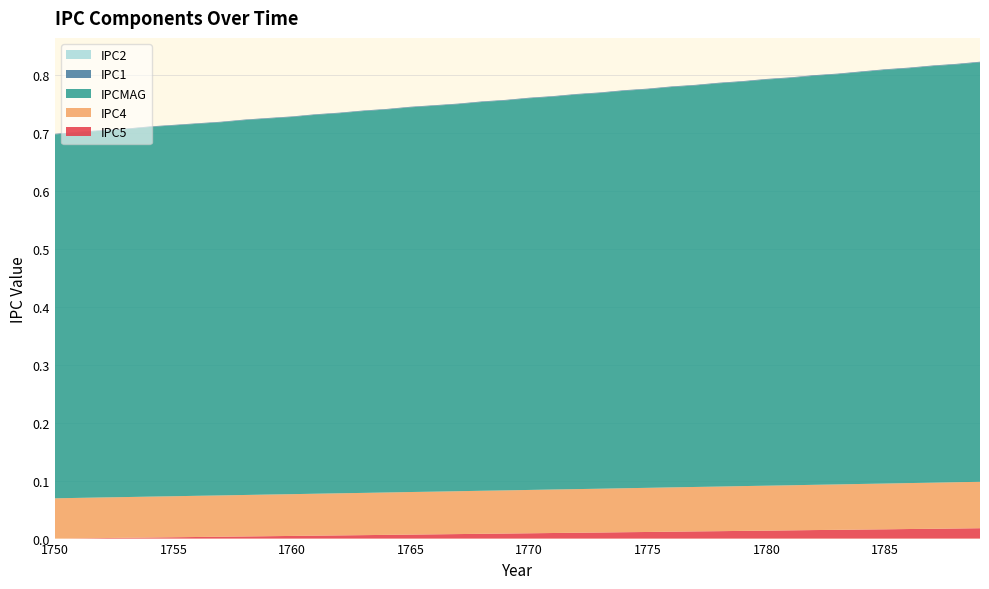

Reading right to left, what are all the values shown in this chart?

IPC5: 1789=0.0	1788=0.0	1787=0.0	1786=0.0	1785=0.0	1784=0.0	1783=0.0	1782=0.0	1781=0.0	1780=0.0	1779=0.0	1778=0.0	1777=0.0	1776=0.0	1775=0.0	1774=0.0	1773=0.0	1772=0.0	1771=0.0	1770=0.0	1769=0.0	1768=0.0	1767=0.0	1766=0.0	1765=0.0	1764=0.0	1763=0.0	1762=0.0	1761=0.0	1760=0.0	1759=0.0	1758=0.0	1757=0.0	1756=0.0	1755=0.0	1754=0.0	1753=0.0	1752=0.0	1751=0.0	1750=0.0
IPC4: 1789=0.1	1788=0.1	1787=0.1	1786=0.1	1785=0.1	1784=0.1	1783=0.1	1782=0.1	1781=0.1	1780=0.1	1779=0.1	1778=0.1	1777=0.1	1776=0.1	1775=0.1	1774=0.1	1773=0.1	1772=0.1	1771=0.1	1770=0.1	1769=0.1	1768=0.1	1767=0.1	1766=0.1	1765=0.1	1764=0.1	1763=0.1	1762=0.1	1761=0.1	1760=0.1	1759=0.1	1758=0.1	1757=0.1	1756=0.1	1755=0.1	1754=0.1	1753=0.1	1752=0.1	1751=0.1	1750=0.1
IPCMAG: 1789=0.7	1788=0.7	1787=0.7	1786=0.7	1785=0.7	1784=0.7	1783=0.7	1782=0.7	1781=0.7	1780=0.7	1779=0.7	1778=0.7	1777=0.7	1776=0.7	1775=0.7	1774=0.7	1773=0.7	1772=0.7	1771=0.7	1770=0.7	1769=0.7	1768=0.7	1767=0.7	1766=0.7	1765=0.7	1764=0.7	1763=0.7	1762=0.7	1761=0.7	1760=0.7	1759=0.6	1758=0.6	1757=0.6	1756=0.6	1755=0.6	1754=0.6	1753=0.6	1752=0.6	1751=0.6	1750=0.6
IPC1: 1789=0.0	1788=0.0	1787=0.0	1786=0.0	1785=0.0	1784=0.0	1783=0.0	1782=0.0	1781=0.0	1780=0.0	1779=0.0	1778=0.0	1777=0.0	1776=0.0	1775=0.0	1774=0.0	1773=0.0	1772=0.0	1771=0.0	1770=0.0	1769=0.0	1768=0.0	1767=0.0	1766=0.0	1765=0.0	1764=0.0	1763=0.0	1762=0.0	1761=0.0	1760=0.0	1759=0.0	1758=0.0	1757=0.0	1756=0.0	1755=0.0	1754=0.0	1753=0.0	1752=0.0	1751=0.0	1750=0.0
IPC2: 1789=0.0	1788=0.0	1787=0.0	1786=0.0	1785=0.0	1784=0.0	1783=0.0	1782=0.0	1781=0.0	1780=0.0	1779=0.0	1778=0.0	1777=0.0	1776=0.0	1775=0.0	1774=0.0	1773=0.0	1772=0.0	1771=0.0	1770=0.0	1769=0.0	1768=0.0	1767=0.0	1766=0.0	1765=0.0	1764=0.0	1763=0.0	1762=0.0	1761=0.0	1760=0.0	1759=0.0	1758=0.0	1757=0.0	1756=0.0	1755=0.0	1754=0.0	1753=0.0	1752=0.0	1751=0.0	1750=0.0